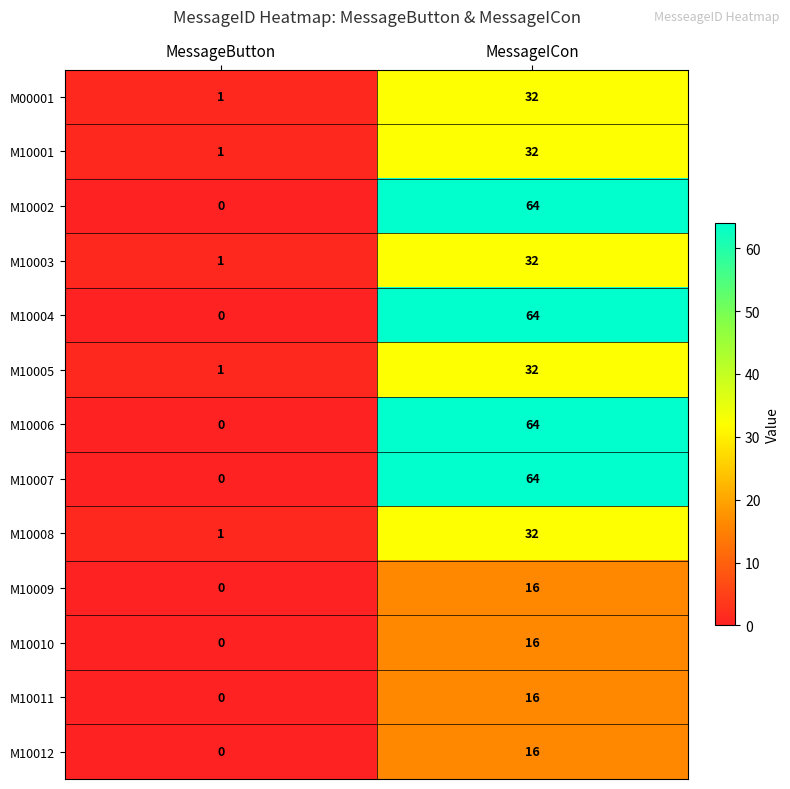

At how many categories does at least one series exceed 17?

1